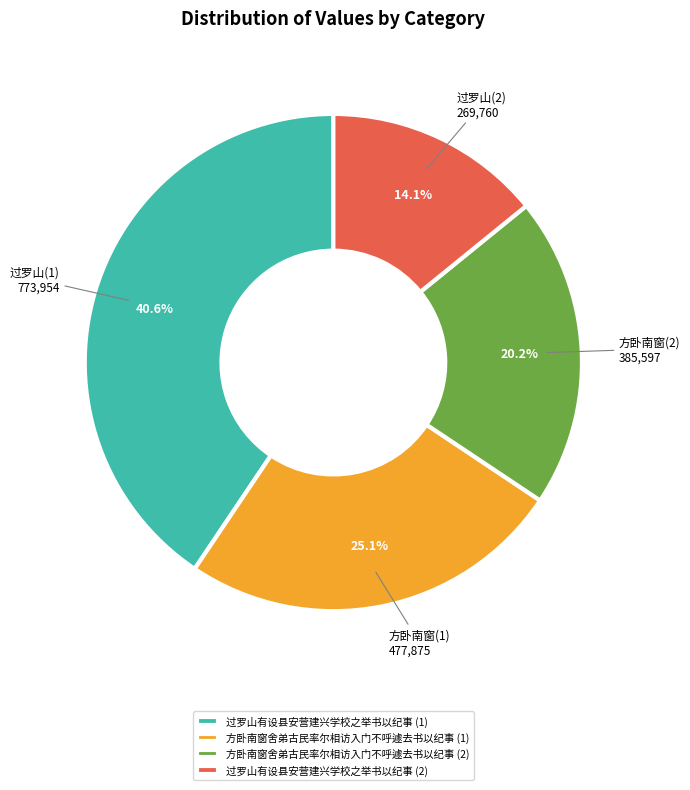

Rank the categories by value from lowest to highest.

过罗山有设县安营建兴学校之举书以纪事 (2), 方卧南窗舍弟古民率尔相访入门不呼遽去书以纪事 (2), 方卧南窗舍弟古民率尔相访入门不呼遽去书以纪事 (1), 过罗山有设县安营建兴学校之举书以纪事 (1)